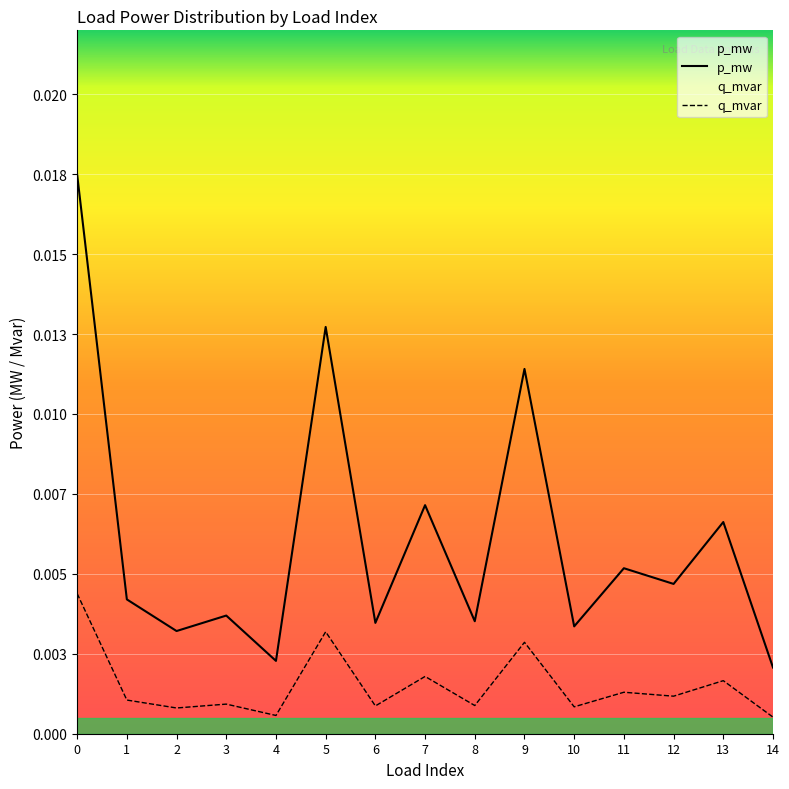

Which series changed the most between 1 and 13?

p_mw